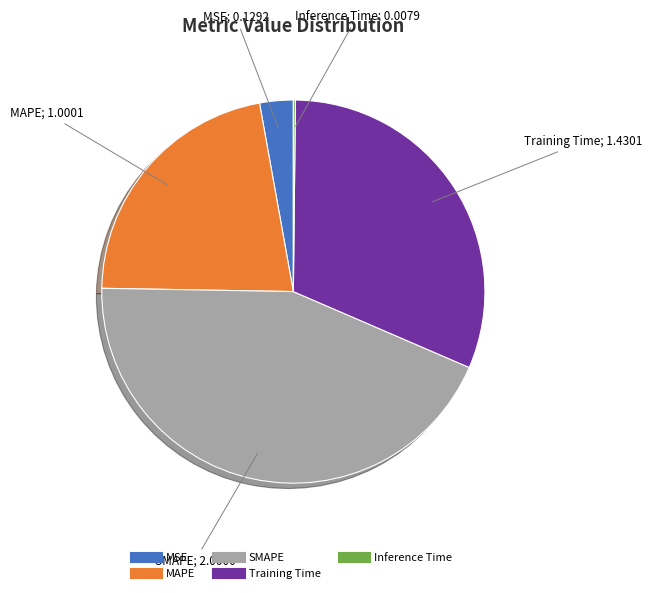

Is the sum of MAPE and MSE greater than half?

No